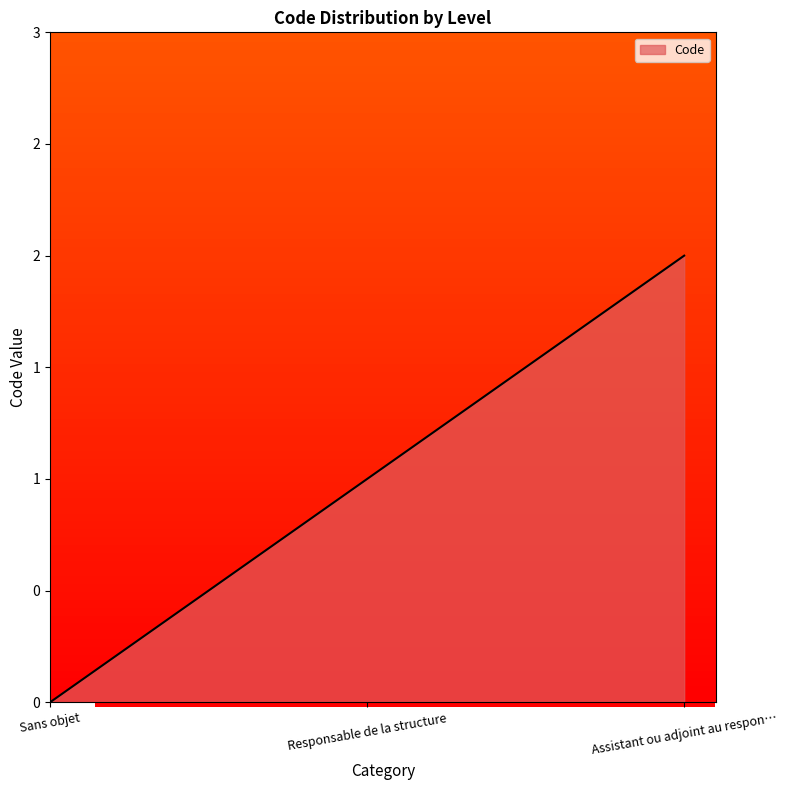

List the labels in order of value, largest first.

Assistant ou adjoint au respon…, Responsable de la structure, Sans objet